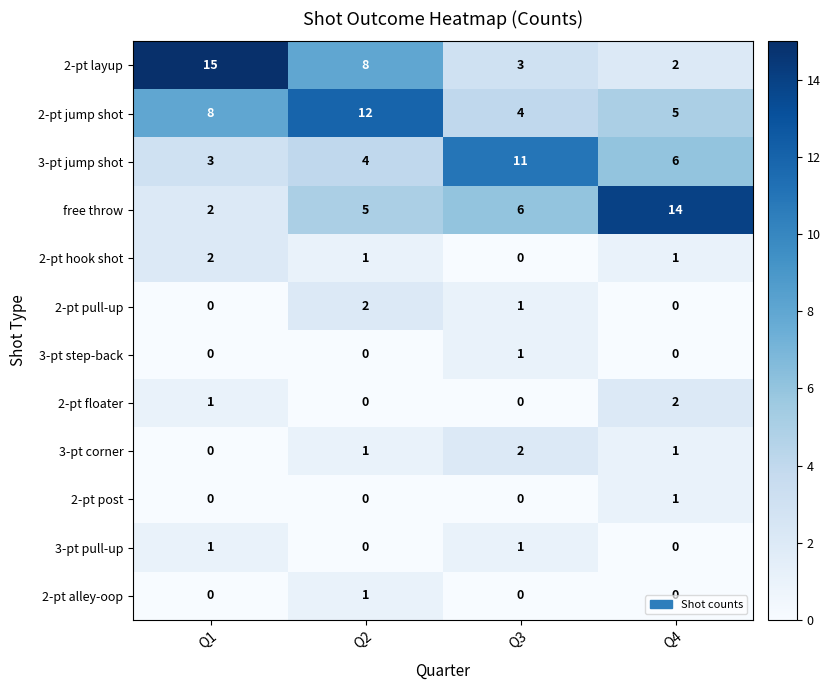

Which series has the largest total across all categories?

2-pt jump shot